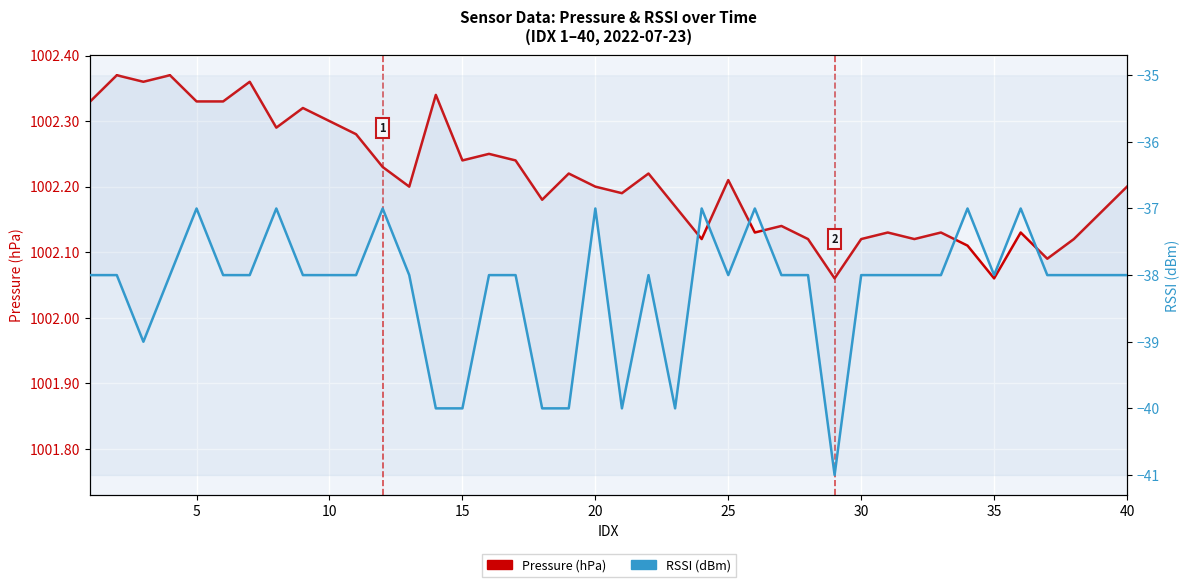

What is the greatest value displayed?

1002.4